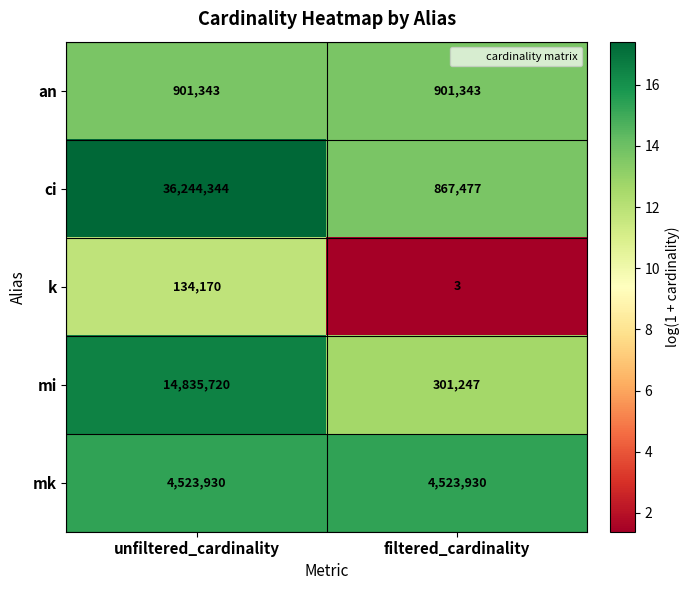

At how many categories does at least one series exceed 5?

2